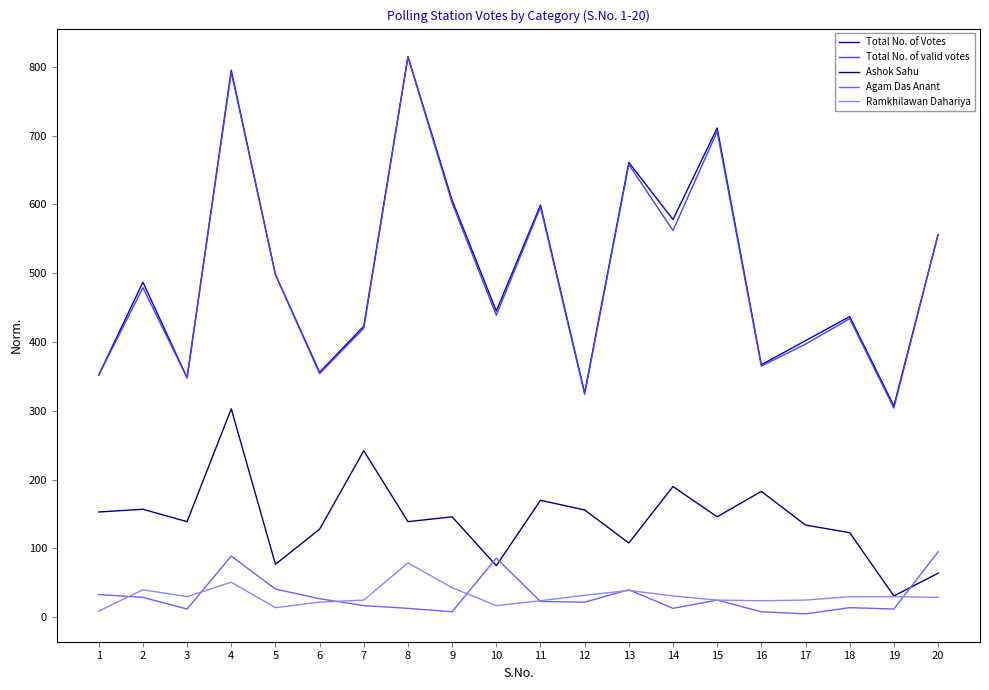

At which category is the sum across all series the highest?

4